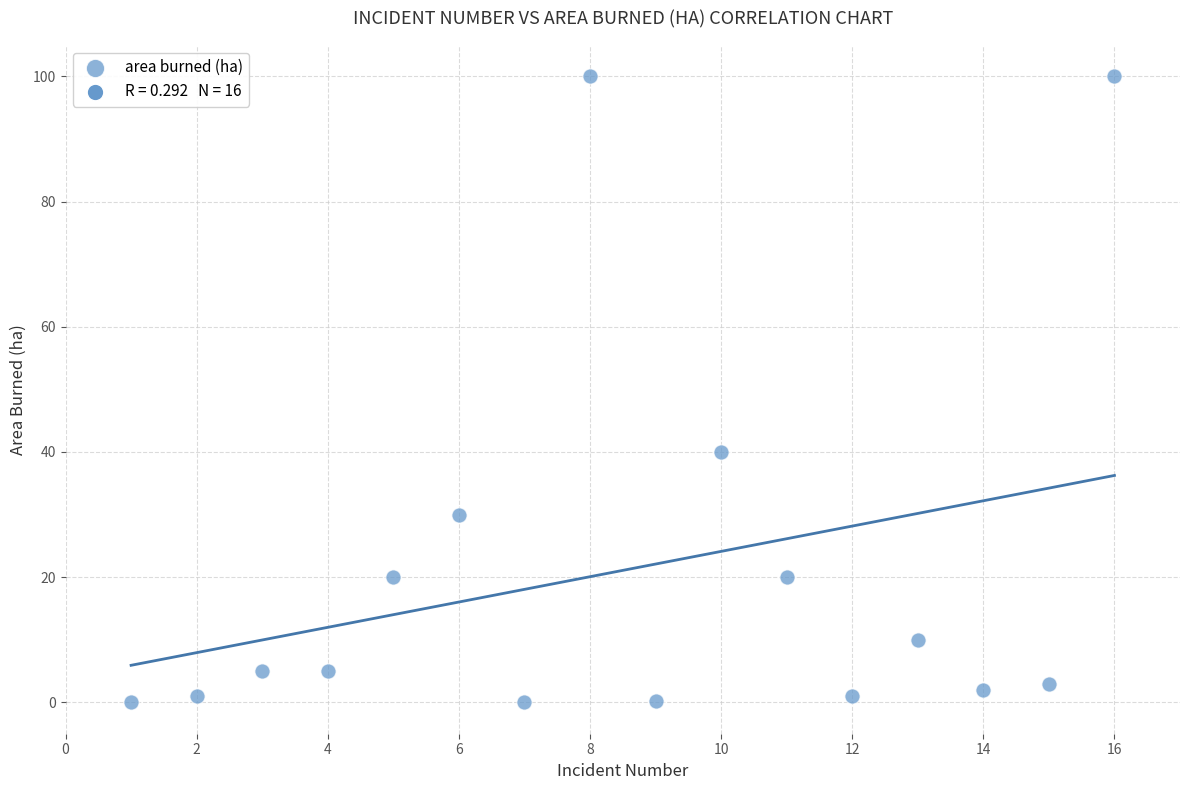

What is the range of Y values (max minus min)?

100.0